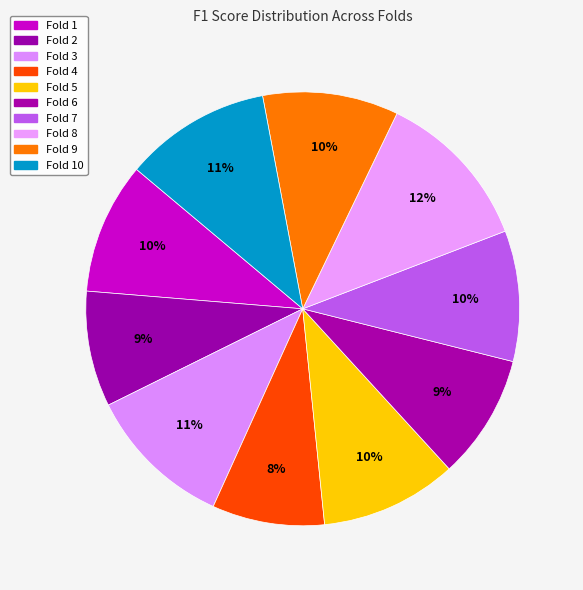

Which has a higher value, Fold 8 or Fold 7?

Fold 8